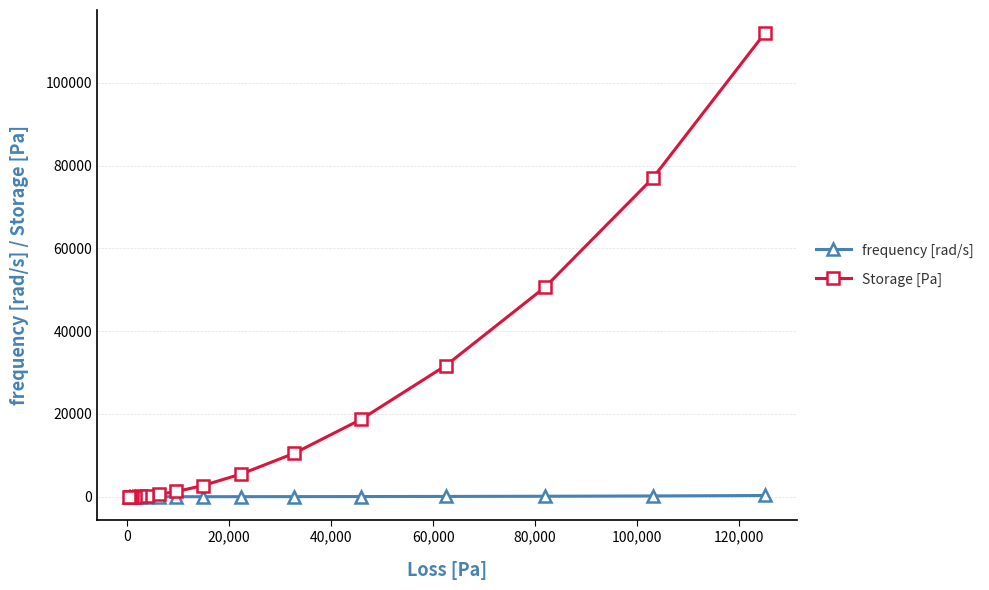

True or false: frequency [rad/s] and Storage [Pa] cross at least once.

False